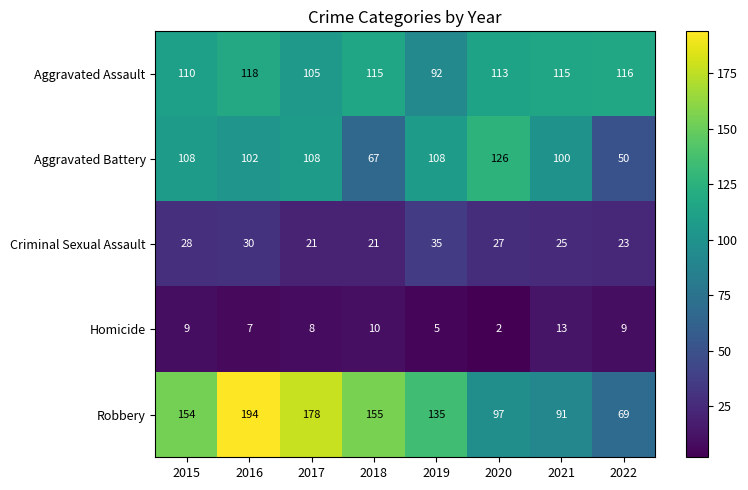

The value of Robbery at 2017 is 294. True or false?

False